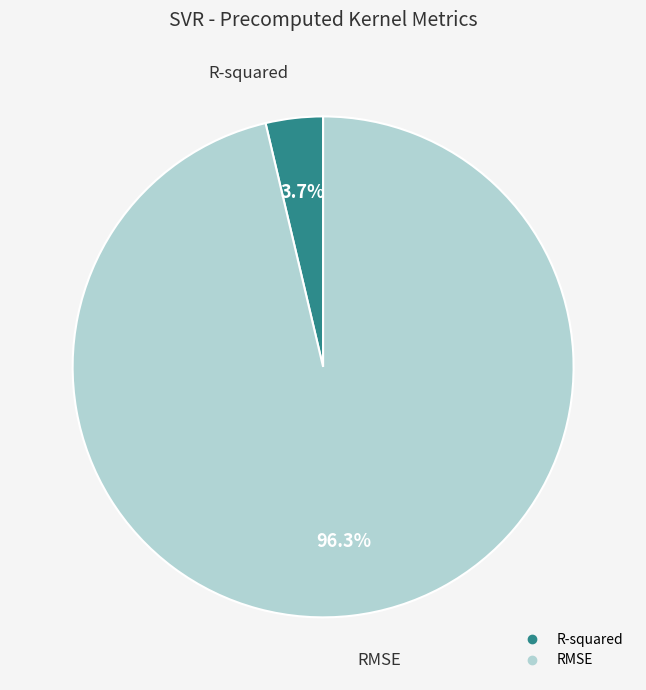

Rank the categories by value from lowest to highest.

R-squared, RMSE